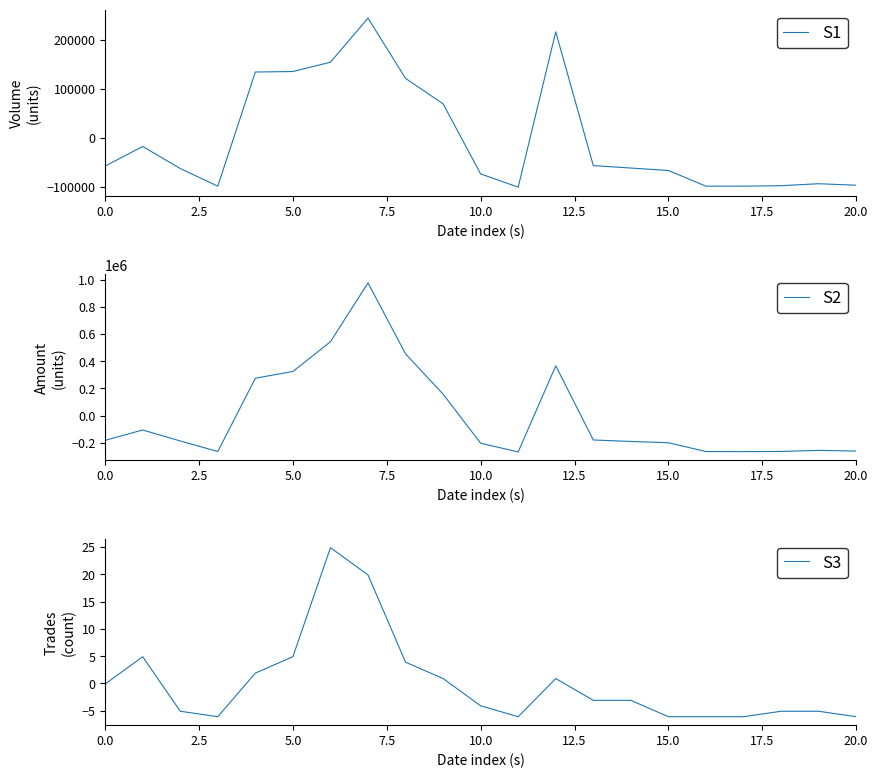

What is the difference between the maximum and minimum values in the col_8 series?

31.0